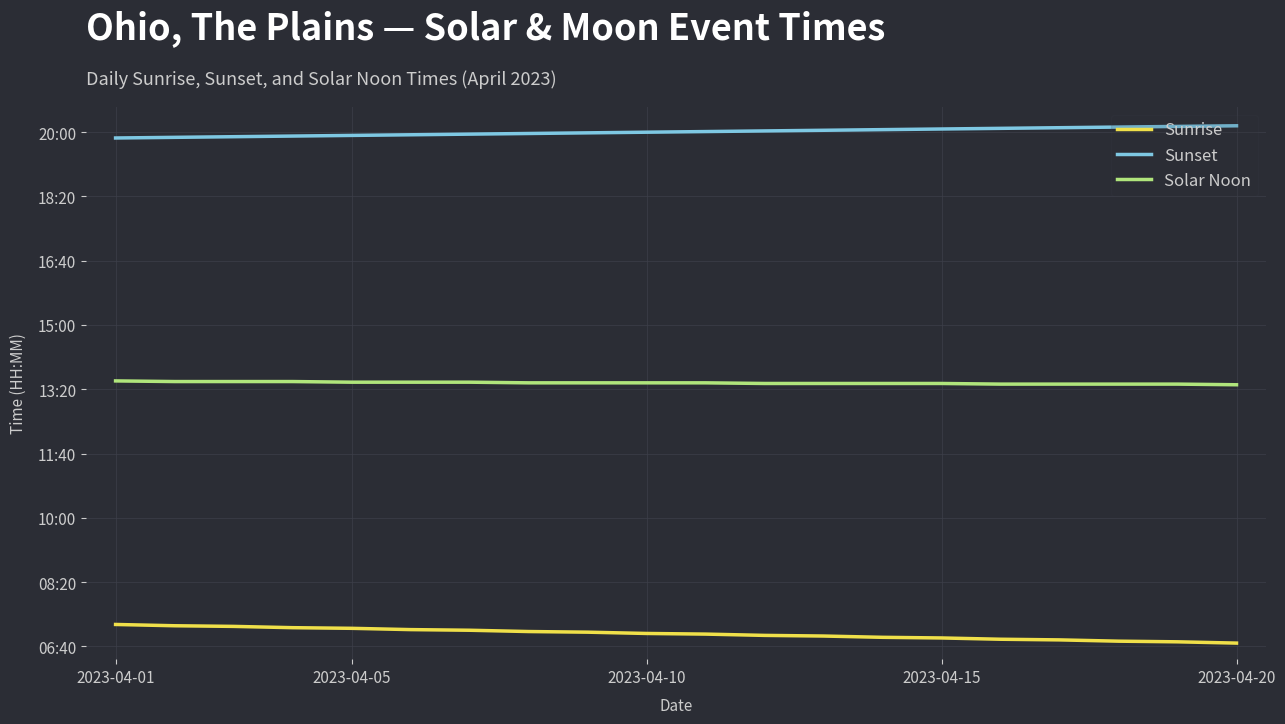

At how many categories does at least one series exceed 416?

20